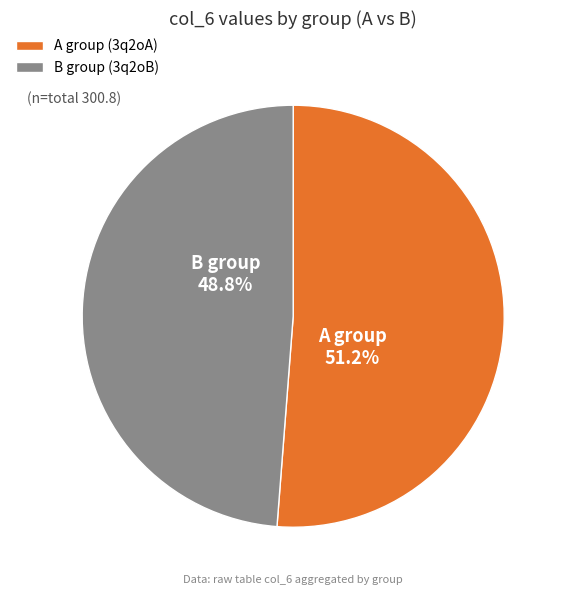

How much of the chart is everything except B group (3q2oB)?

51.2%